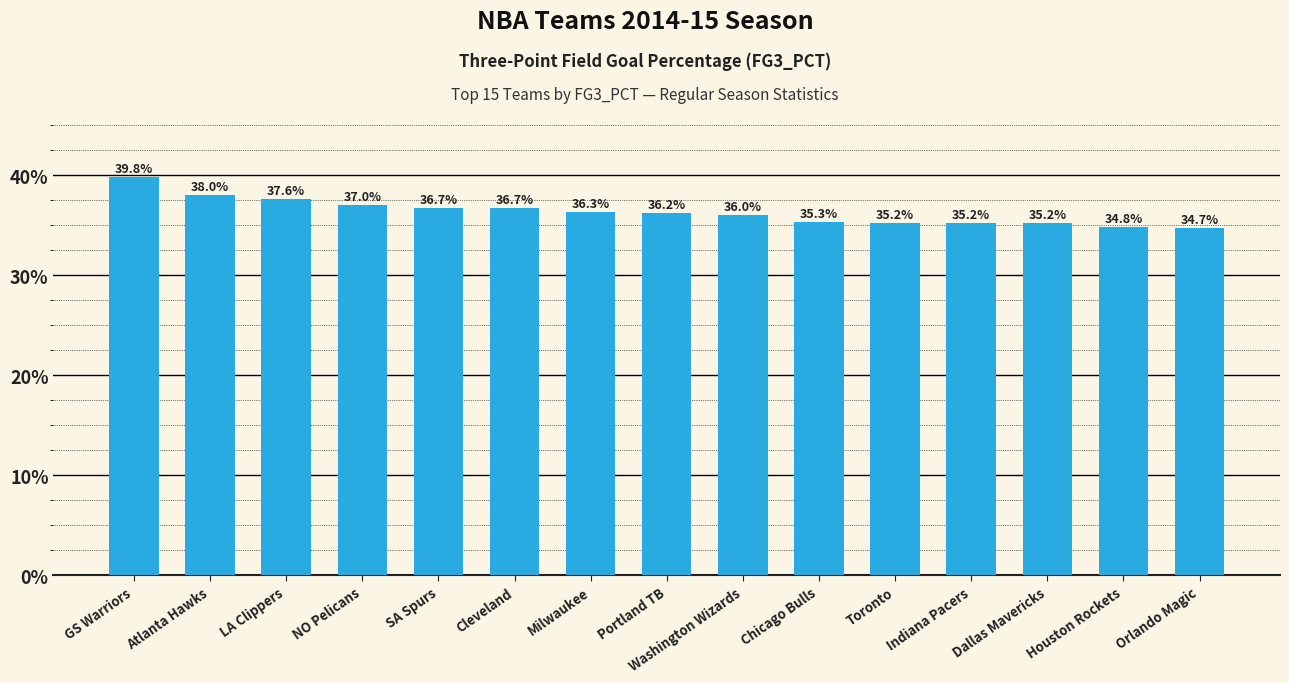

What position from the left is Indiana Pacers?

12